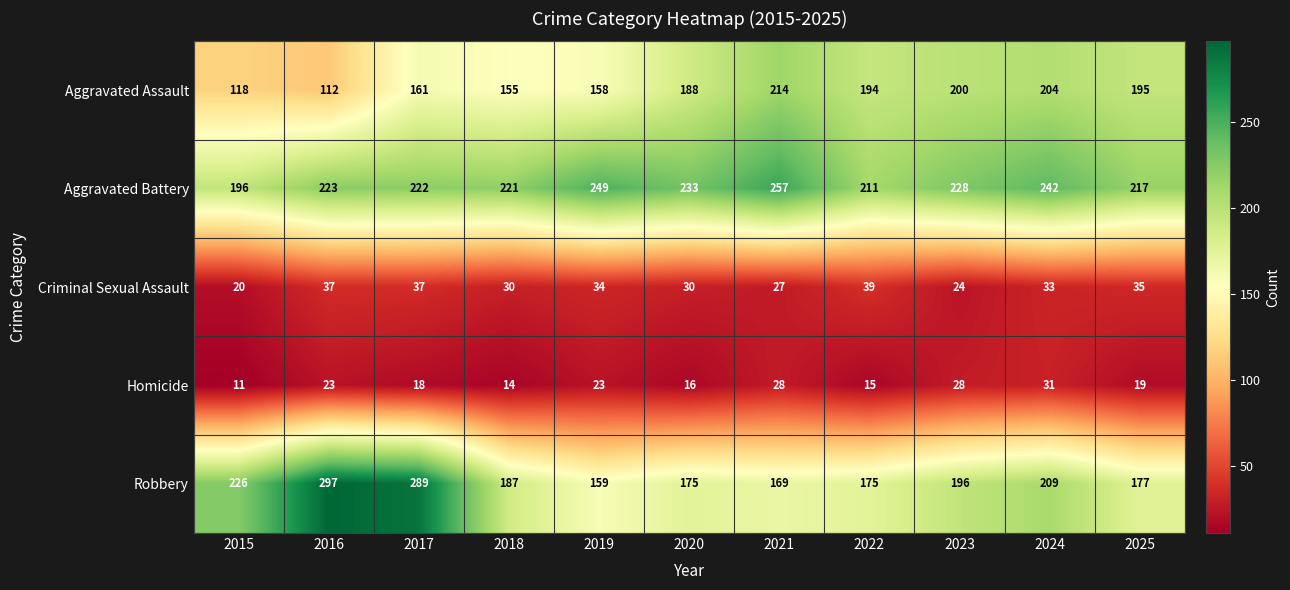

What is the average value of the Aggravated Battery series?

227